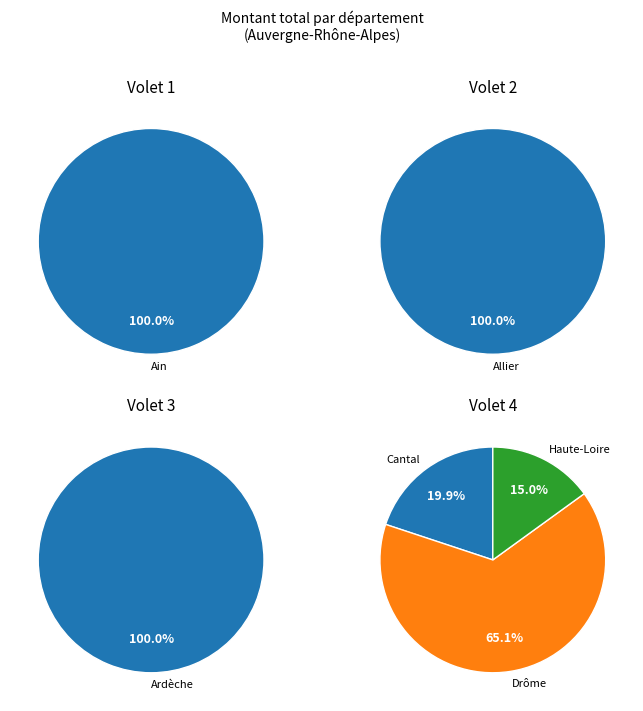

Do 15 and 8 together represent more than half of the pie?

No